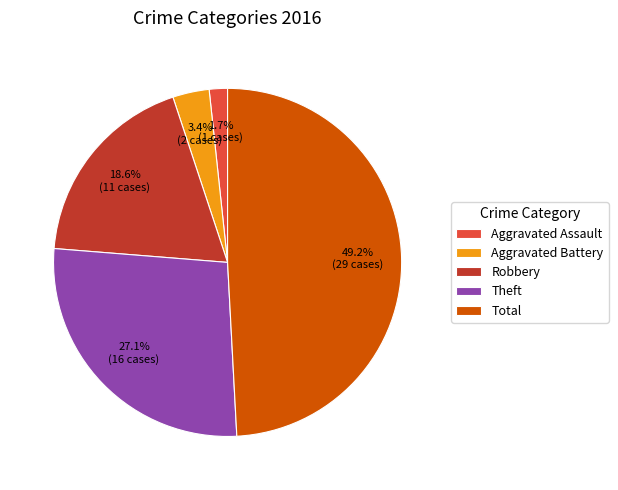

Is Robbery the majority of the pie?

No